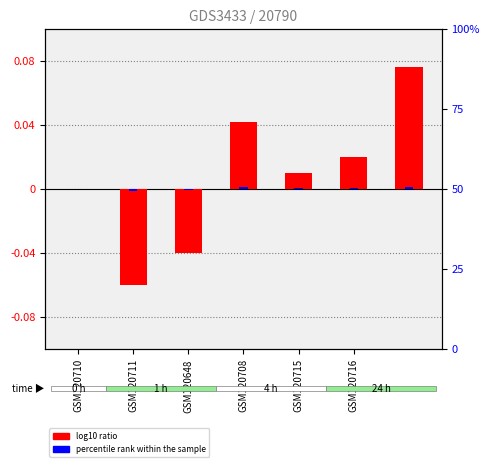

True or false: percentile rank within the sample has a value of -0.0 at GSM120648.

True